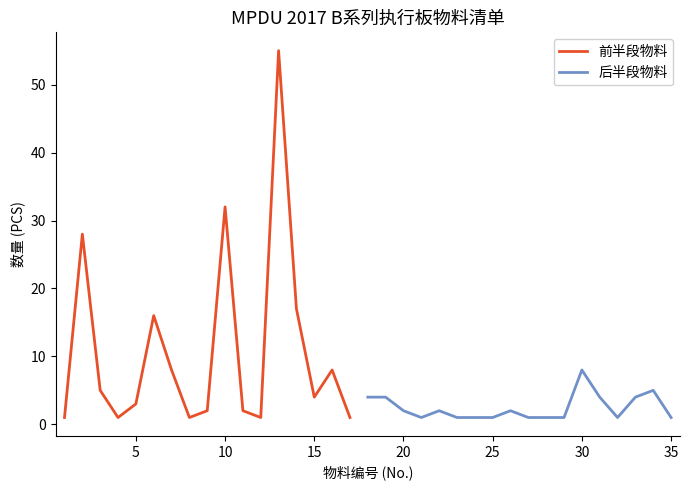

What is the difference between the values at 16 and 5?

5